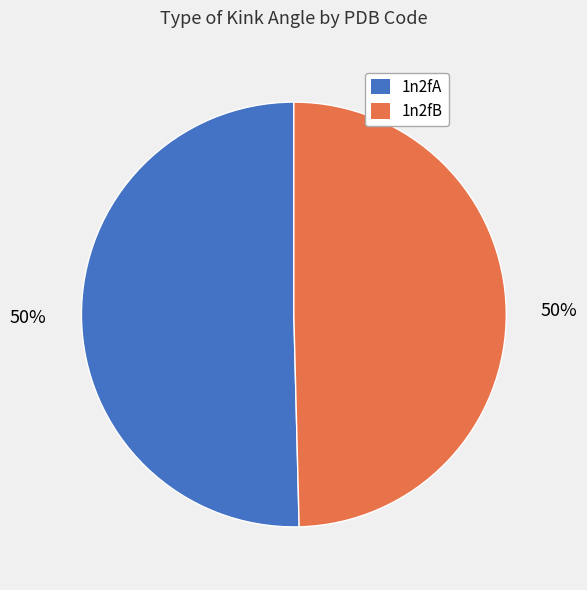

What is the ratio of the value at 1n2fB to the value at 1n2fA?

1.0